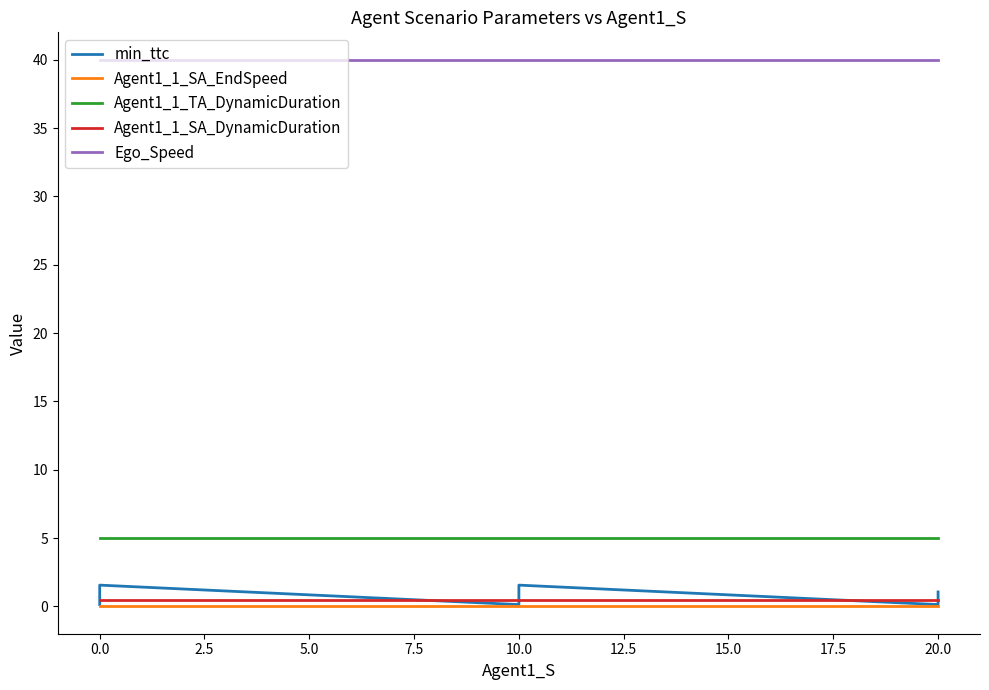

Which series changed the most between 0.0 and 10.0?

min_ttc